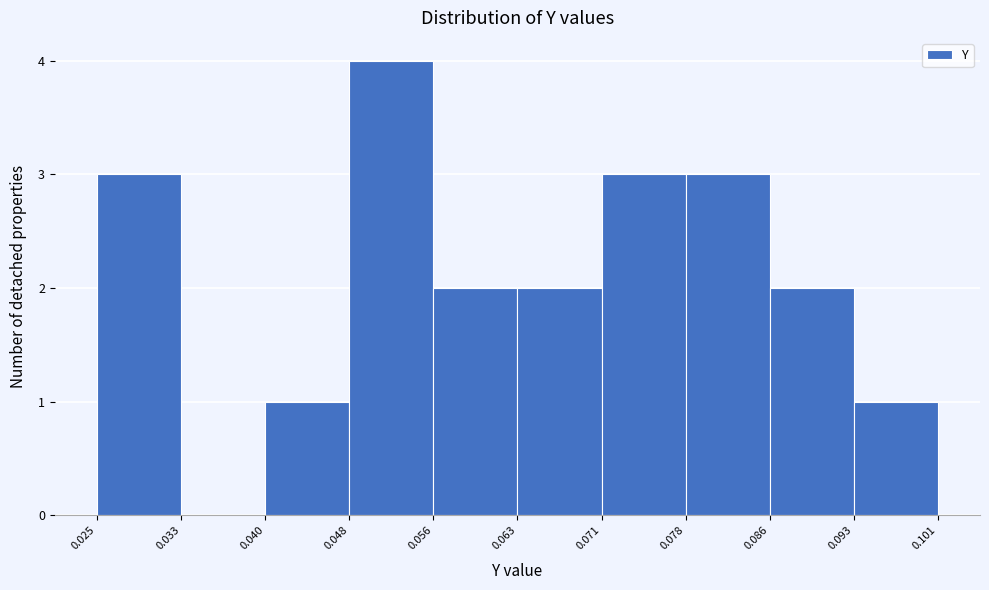

Over which range of the x-axis is the bar tallest?

0.048 to 0.056